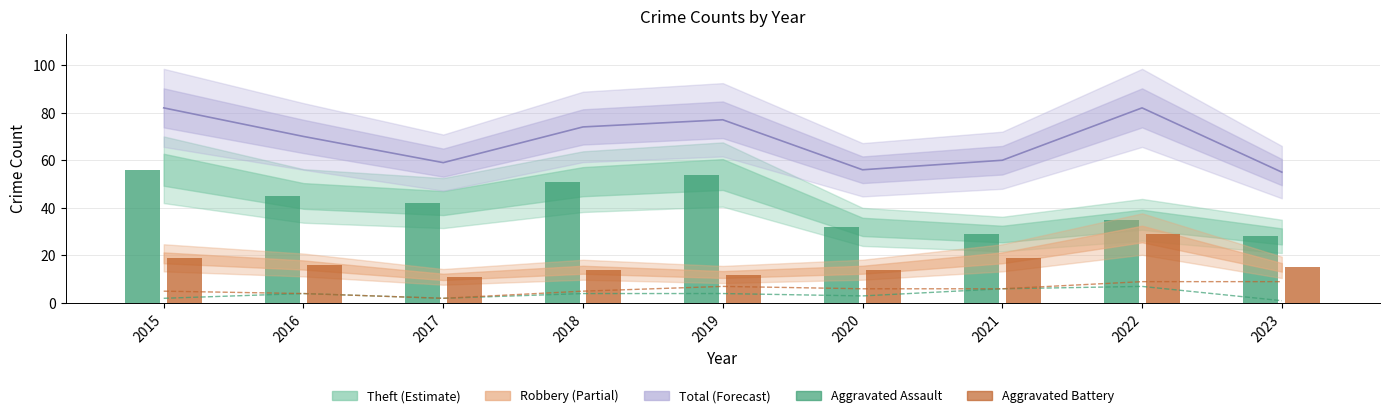

What is the difference between the highest and lowest values at 2020?

53